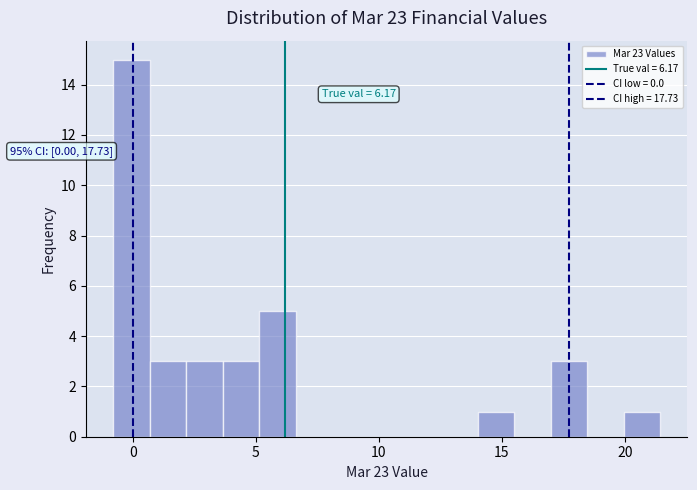

Read against the x-axis, roughly where is the centre of the tallest bar?

0.0